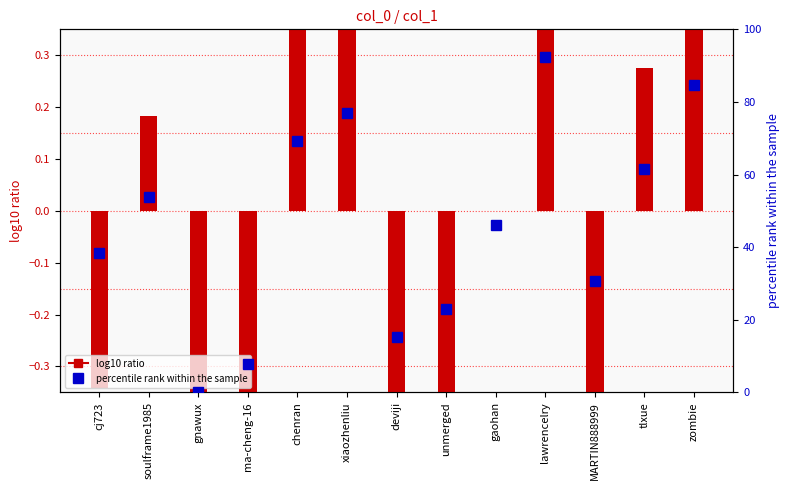

At how many categories does at least one series exceed 77?

2